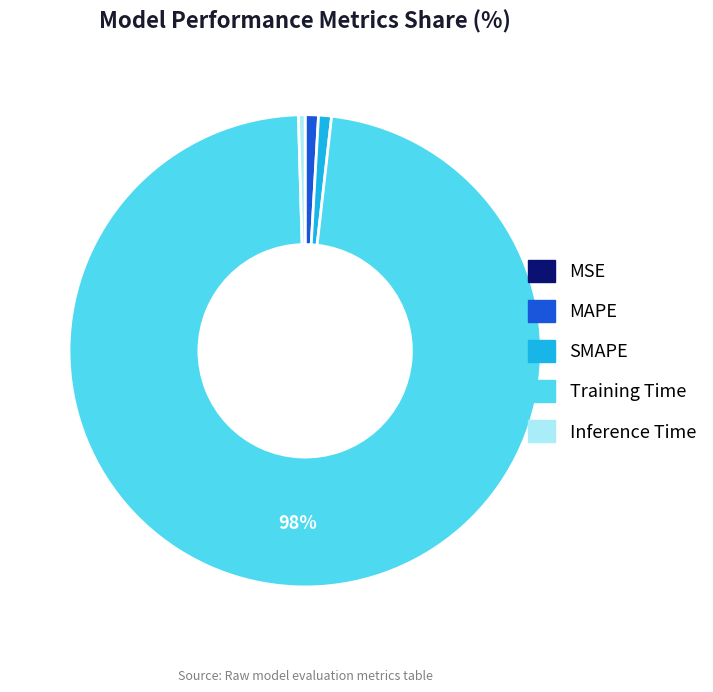

True or false: Training Time accounts for 98% of the total.

True